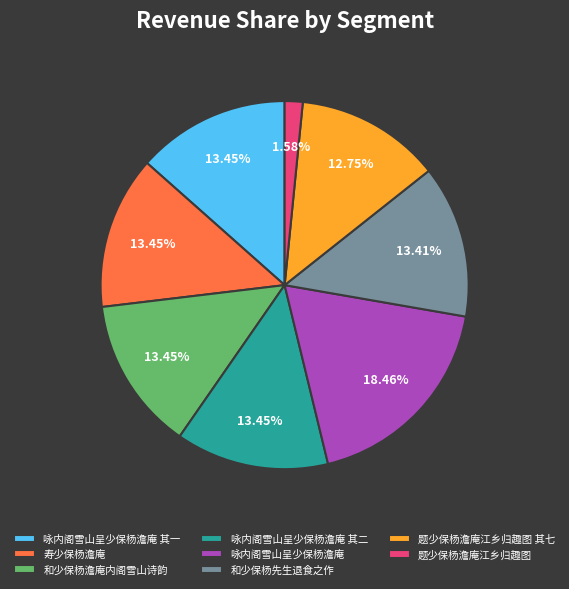

What percentage do 咏内阁雪山呈少保杨澹庵 其二 and 和少保杨澹庵内阁雪山诗韵 together represent?

26.9%